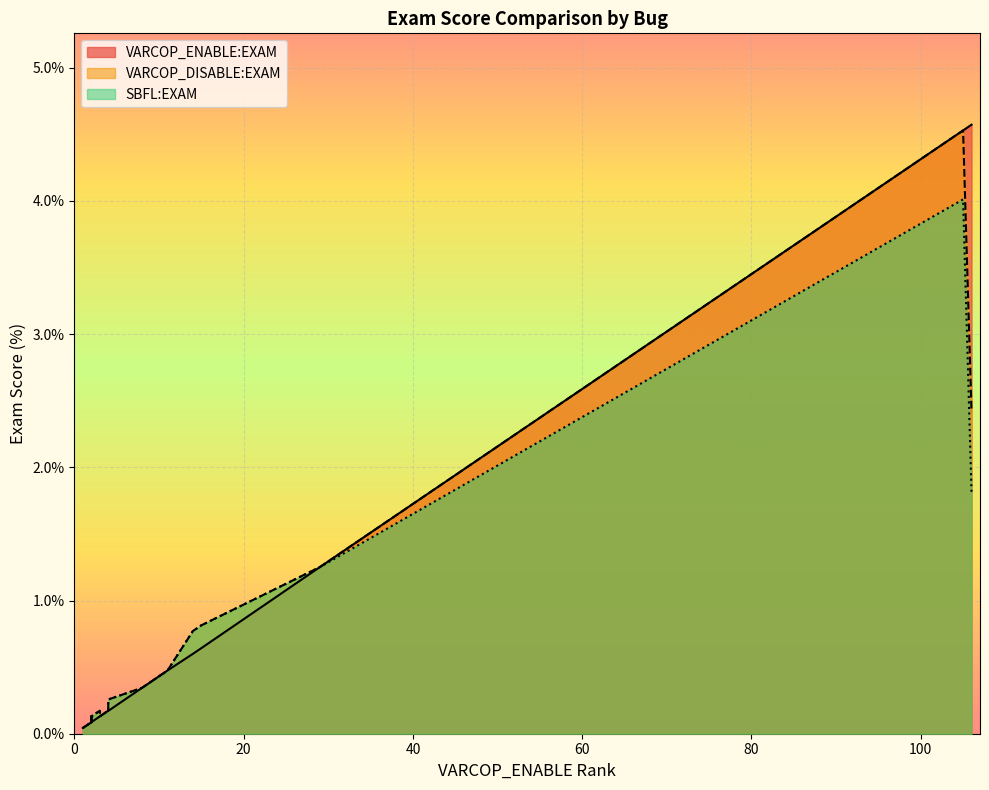

What is the value of the VARCOP_ENABLE:EXAM point at the 7th from the left?

0.6